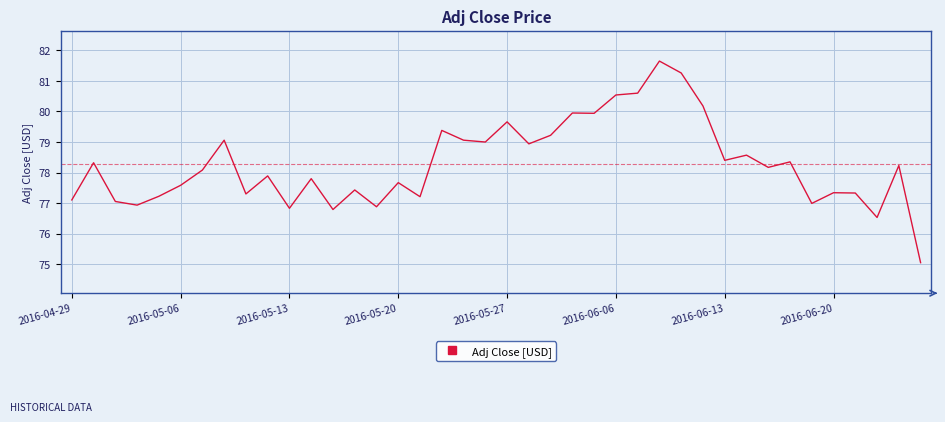

What is the smallest value displayed?

75.1